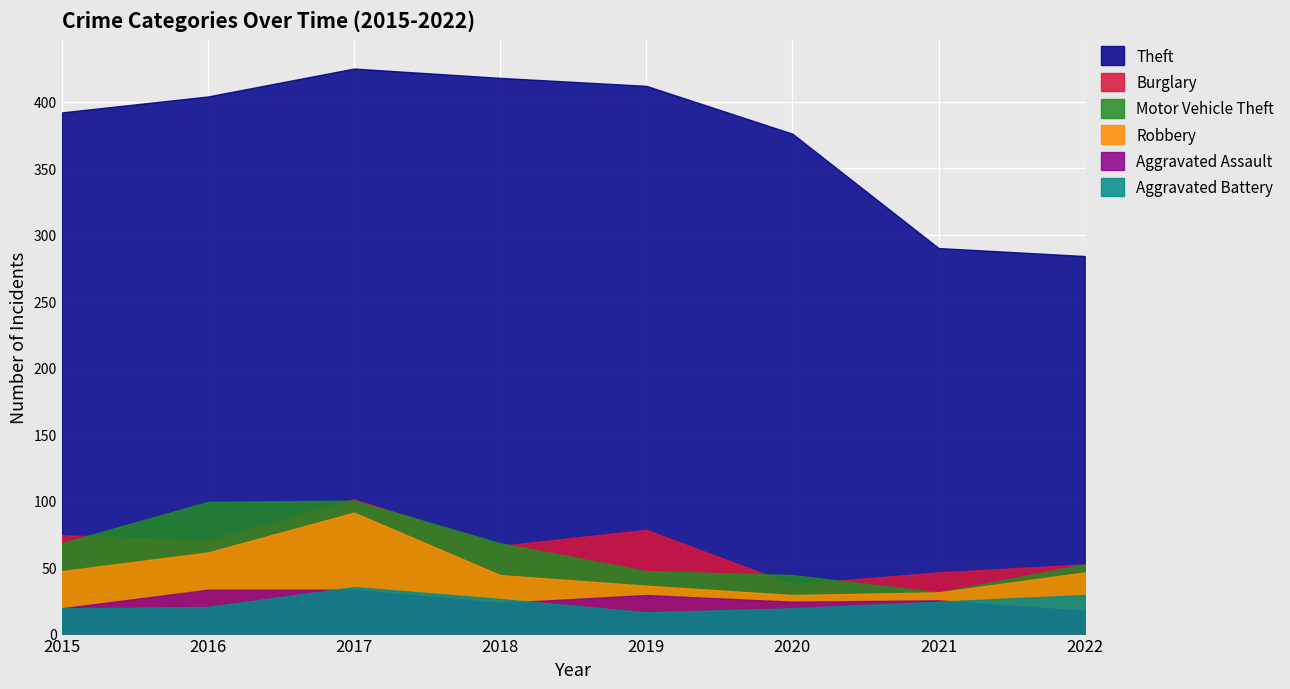

What is the minimum value for Aggravated Battery?

16